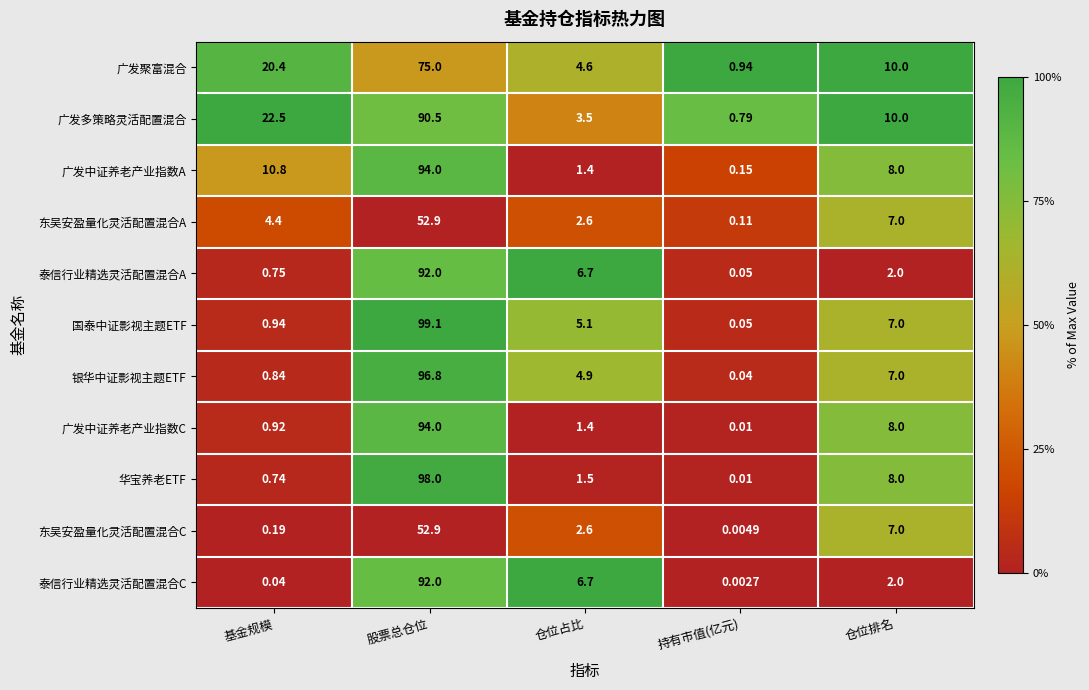

List the labels in order of 泰信行业精选灵活配置混合C value, largest first.

股票总仓位, 仓位占比, 仓位排名, 基金规模, 持有市值(亿元)